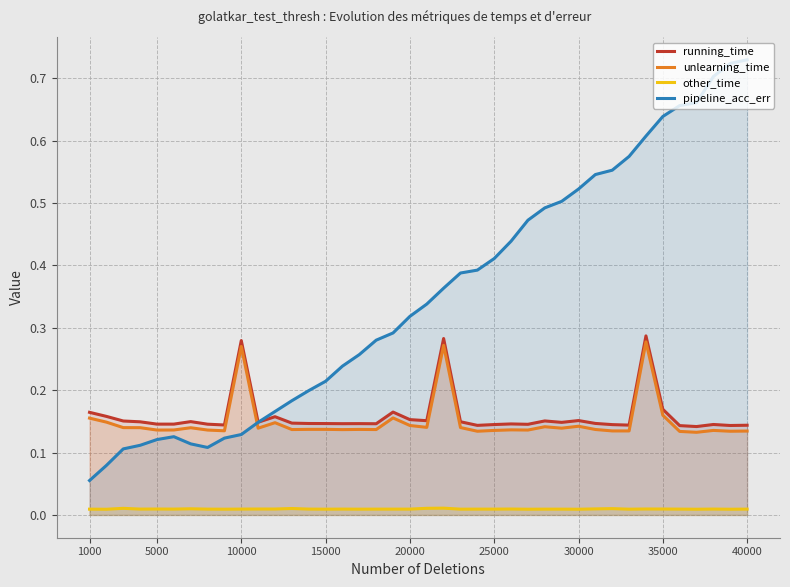

Which series has the largest total across all categories?

pipeline_acc_err